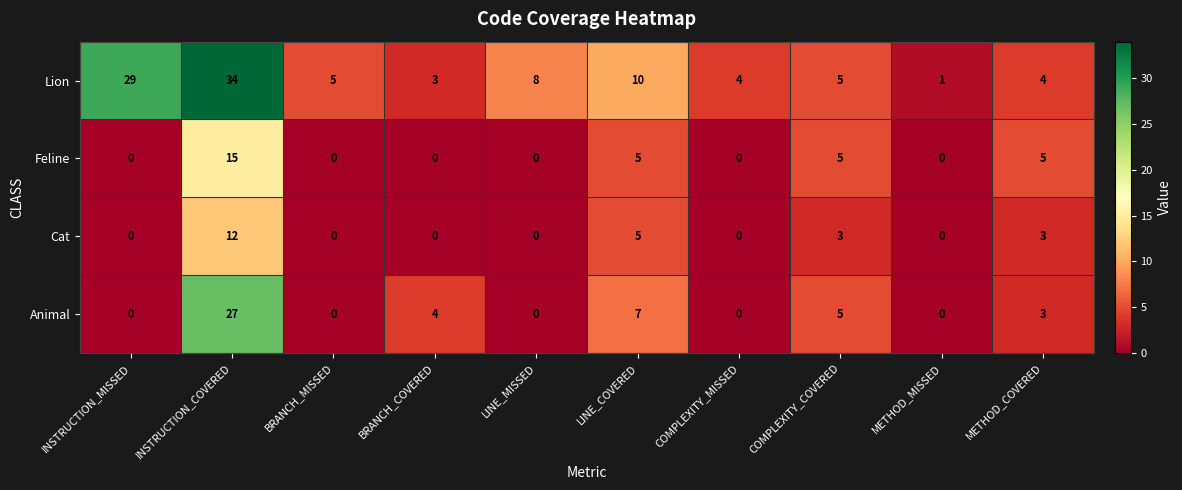

The value of Animal at COMPLEXITY_COVERED is 5. True or false?

True